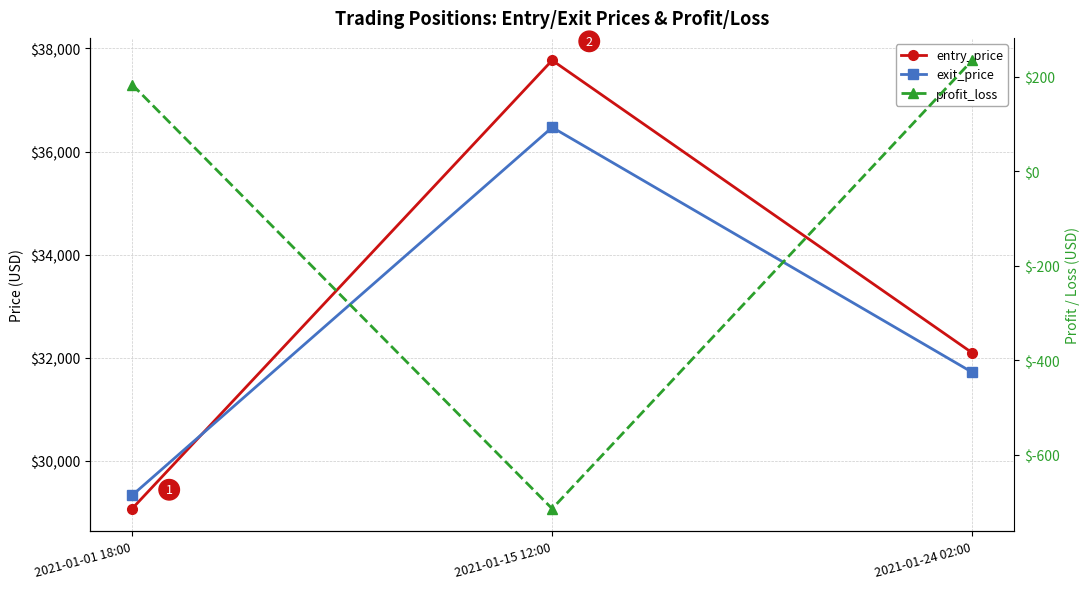

Between 2021-01-01 18:00 and 2021-01-15 12:00, which series saw the biggest shift?

entry_price